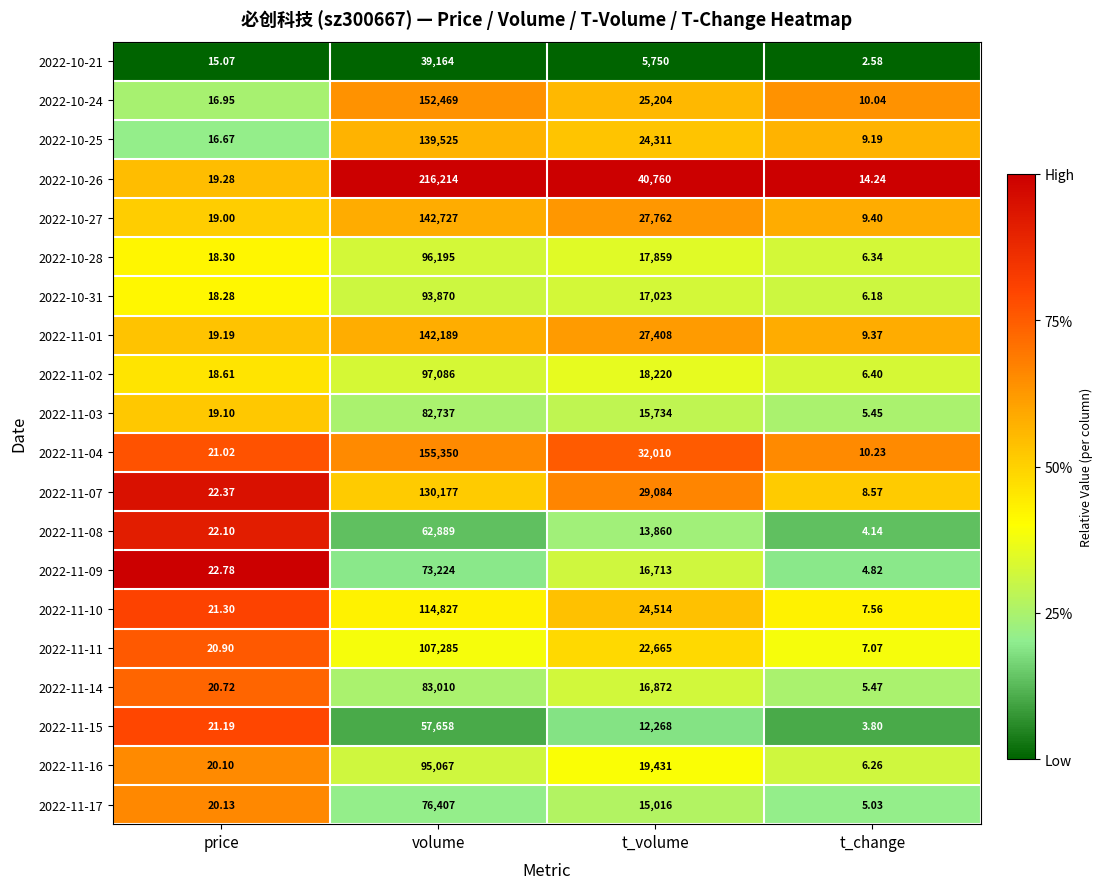

What is the total value across all series at volume?

2158070.0